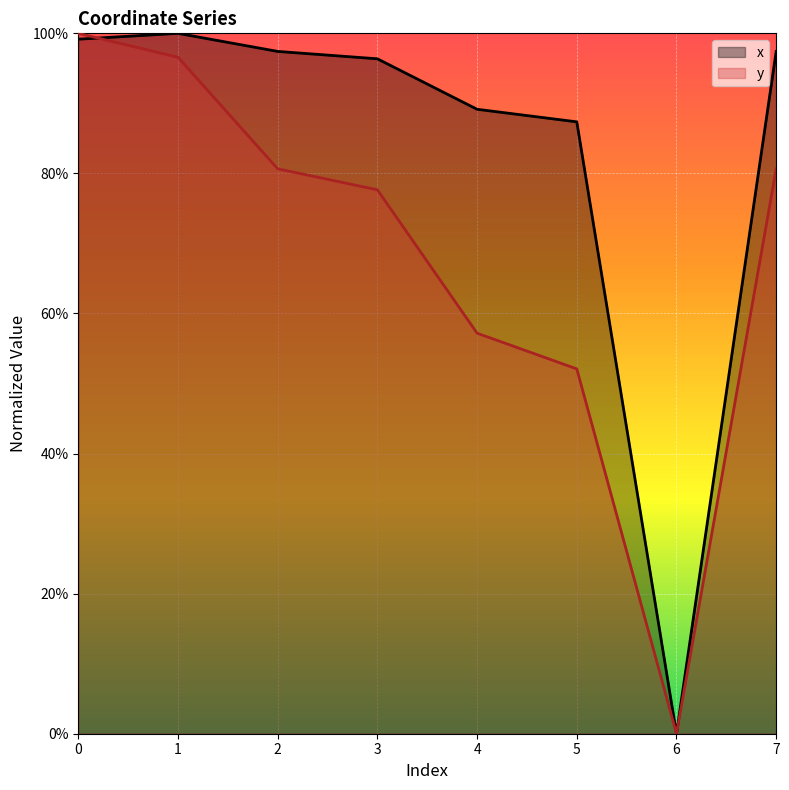

Which series has the largest range (max minus min)?

x